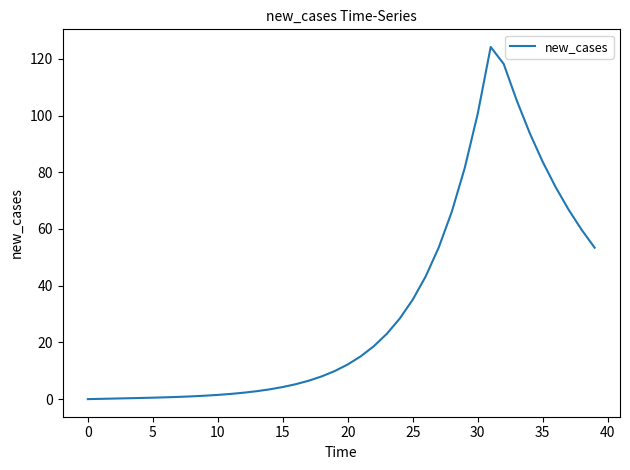

Count the number of categories in the chart.

40